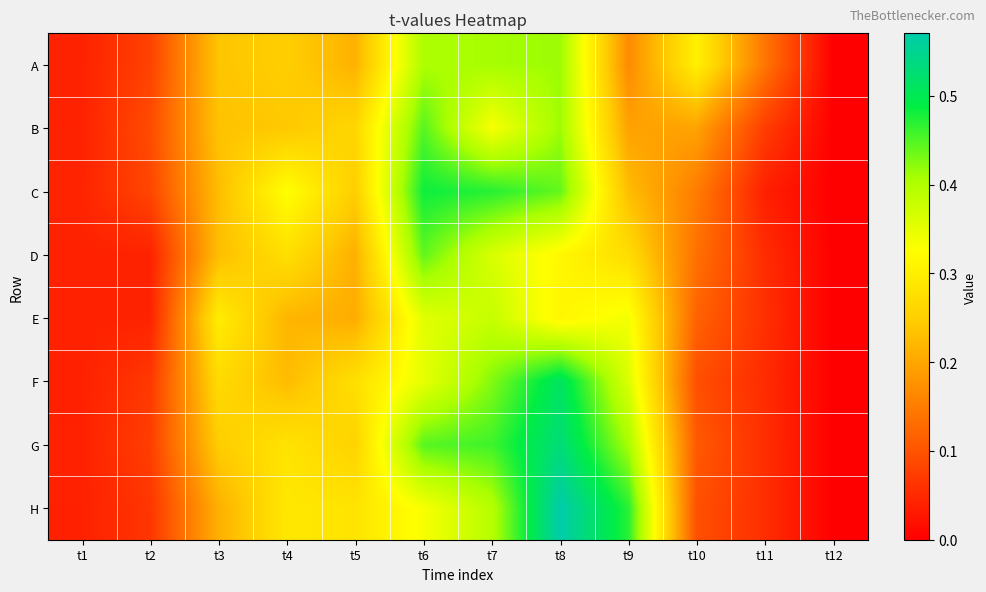

Reading left to right, extract all data points from this chart.

A: t1=0.0	t2=0.1	t3=0.2	t4=0.2	t5=0.2	t6=0.4	t7=0.4	t8=0.4	t9=0.2	t10=0.3	t11=0.1	t12=0.0
B: t1=0.0	t2=0.1	t3=0.2	t4=0.2	t5=0.3	t6=0.4	t7=0.3	t8=0.4	t9=0.2	t10=0.2	t11=0.1	t12=0.0
C: t1=0.0	t2=0.1	t3=0.2	t4=0.3	t5=0.2	t6=0.5	t7=0.5	t8=0.4	t9=0.2	t10=0.1	t11=0.0	t12=0.0
D: t1=0.0	t2=0.0	t3=0.2	t4=0.3	t5=0.2	t6=0.4	t7=0.4	t8=0.3	t9=0.3	t10=0.1	t11=0.1	t12=0.0
E: t1=0.0	t2=0.0	t3=0.3	t4=0.2	t5=0.2	t6=0.4	t7=0.4	t8=0.3	t9=0.3	t10=0.1	t11=0.1	t12=0.0
F: t1=0.0	t2=0.1	t3=0.3	t4=0.2	t5=0.3	t6=0.3	t7=0.4	t8=0.5	t9=0.4	t10=0.1	t11=0.1	t12=0.0
G: t1=0.0	t2=0.1	t3=0.2	t4=0.3	t5=0.3	t6=0.4	t7=0.5	t8=0.5	t9=0.4	t10=0.1	t11=0.1	t12=0.0
H: t1=0.0	t2=0.1	t3=0.2	t4=0.3	t5=0.3	t6=0.3	t7=0.4	t8=0.6	t9=0.5	t10=0.1	t11=0.1	t12=0.0